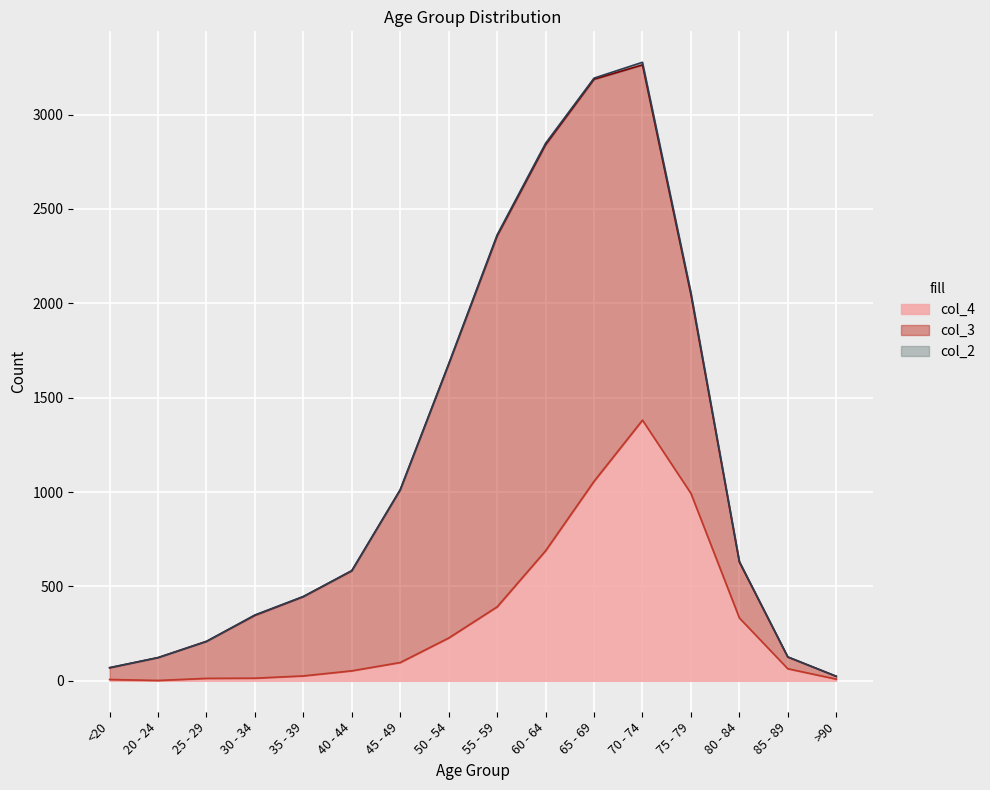

Where does the col_3 series first go above 530?

45 - 49